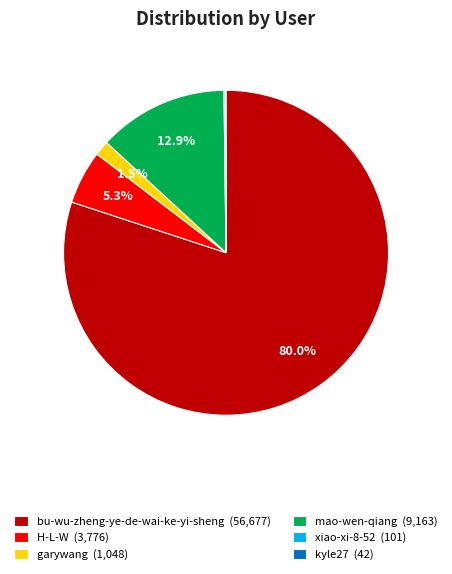

Between garywang (1,048) and mao-wen-qiang (9,163), which is larger?

mao-wen-qiang (9,163)